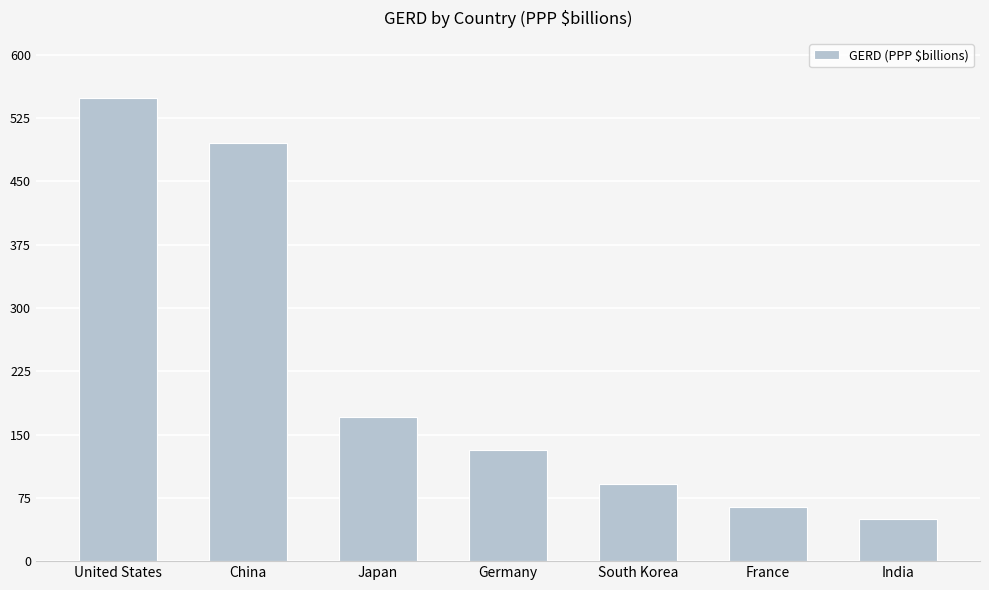

Rank the categories by value from lowest to highest.

India, France, South Korea, Germany, Japan, China, United States